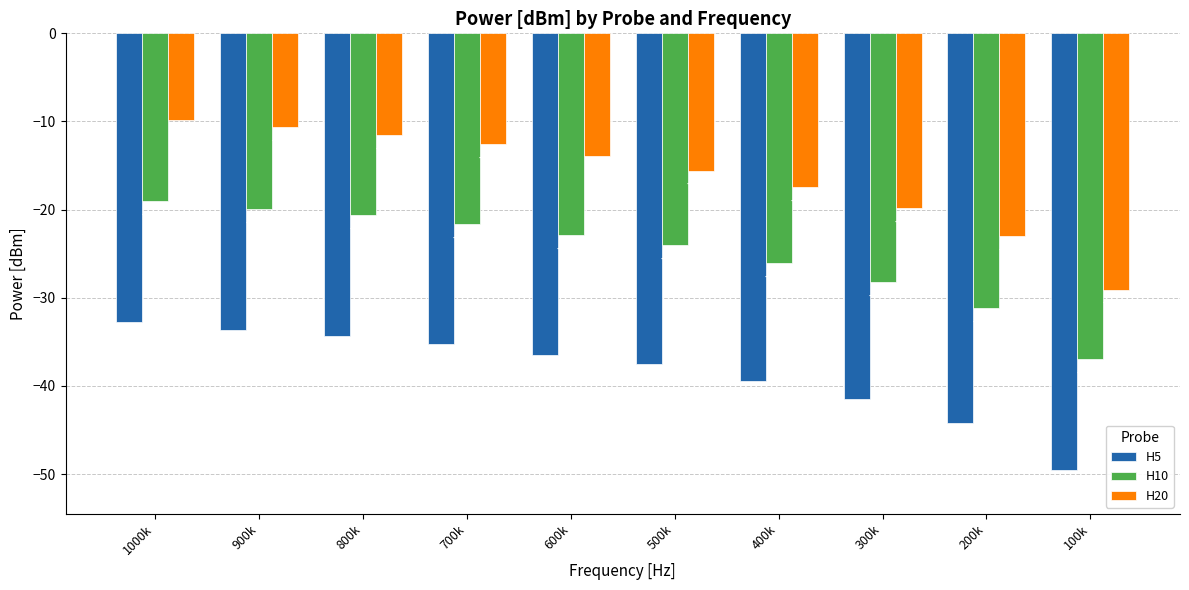

What is the sum of all H10 values?

-250.7